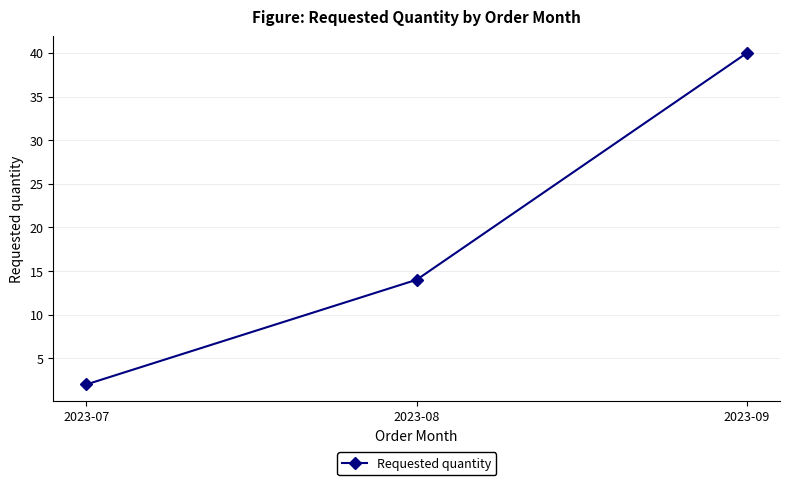

What is the sum of all values?

56